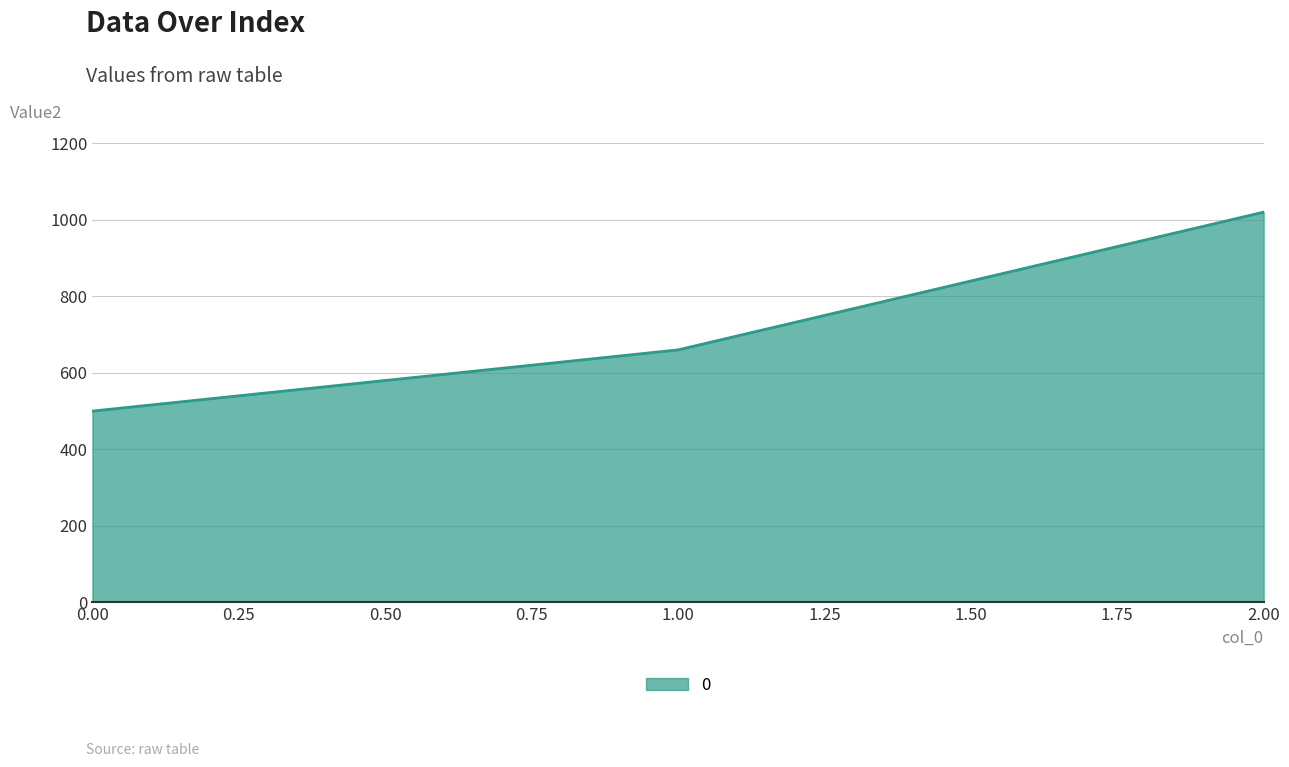

At which category does the chart reach its peak across all series?

2.00